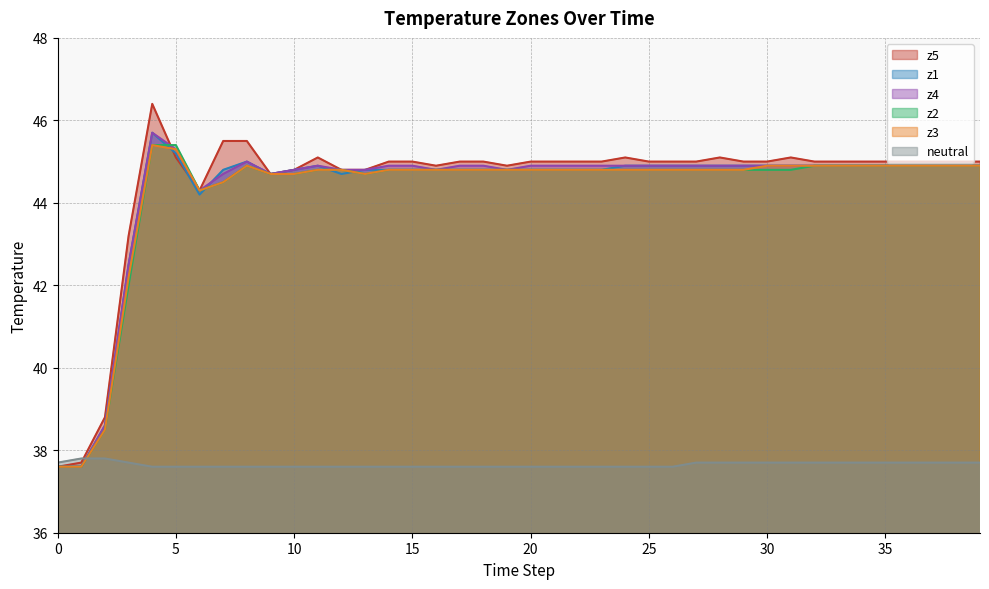

Where is z1 nearest to the value 41?

3